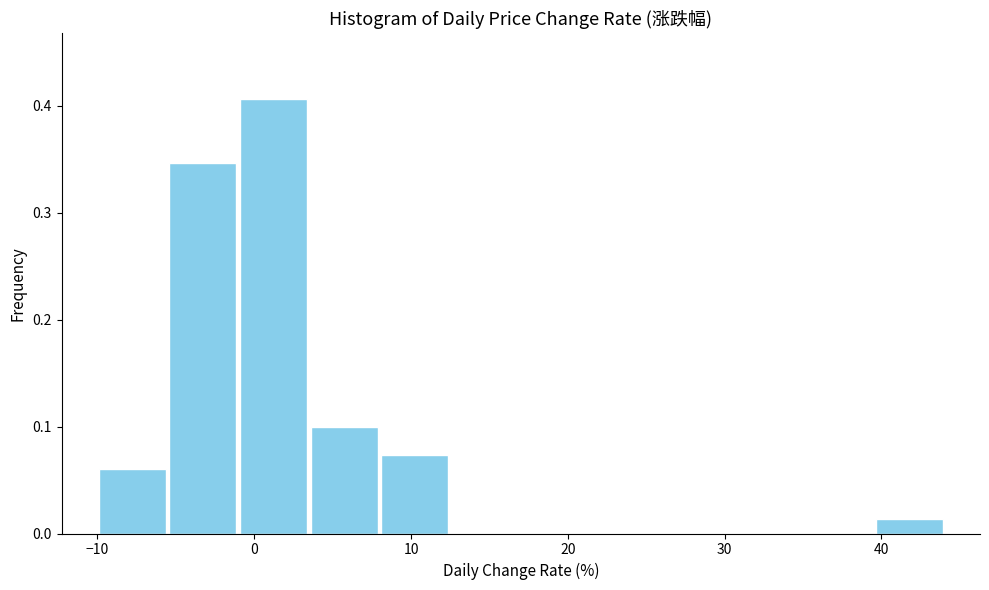

What is the height of the bar covering -1 to 3 on the x-axis? Neither the bar edges nor the heights are printed on the chart, so give them approximately, as read against the axes.

0.41